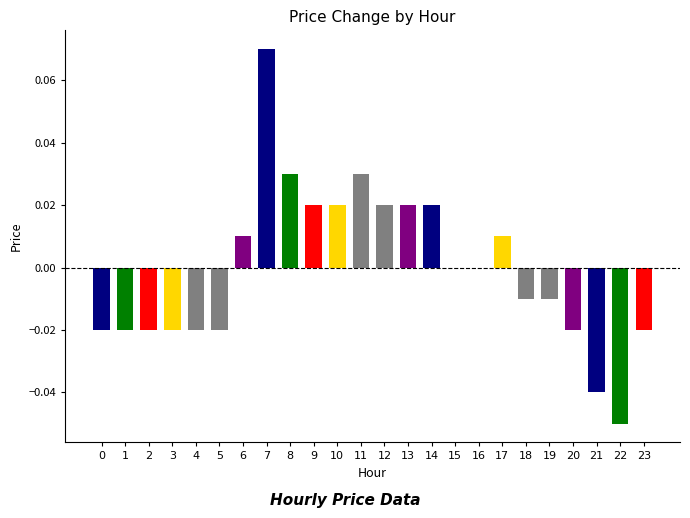

Does the chart contain stacked bars?

No